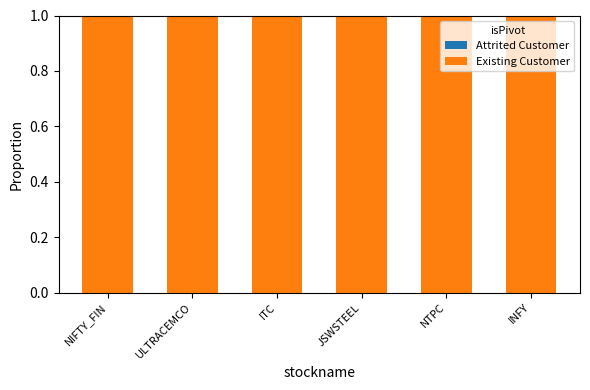

Reading left to right, extract all data points from this chart.

Attrited Customer: 0	0	0	0	0	0
Existing Customer: 1	1	1	1	1	1